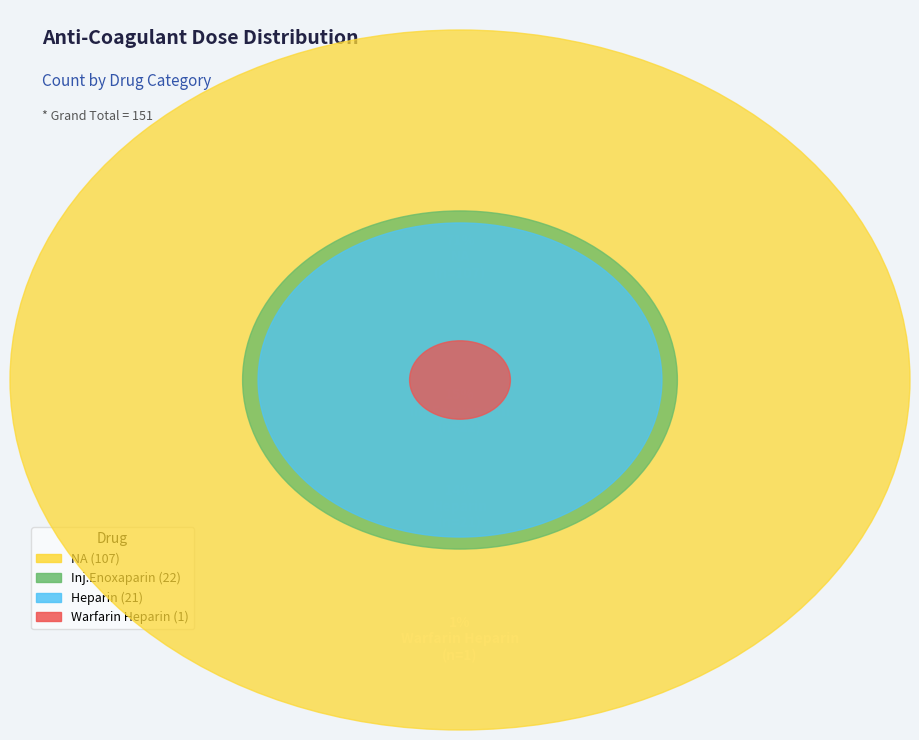

Combined, do Inj.Enoxaparin and Heparin account for over 50%?

No